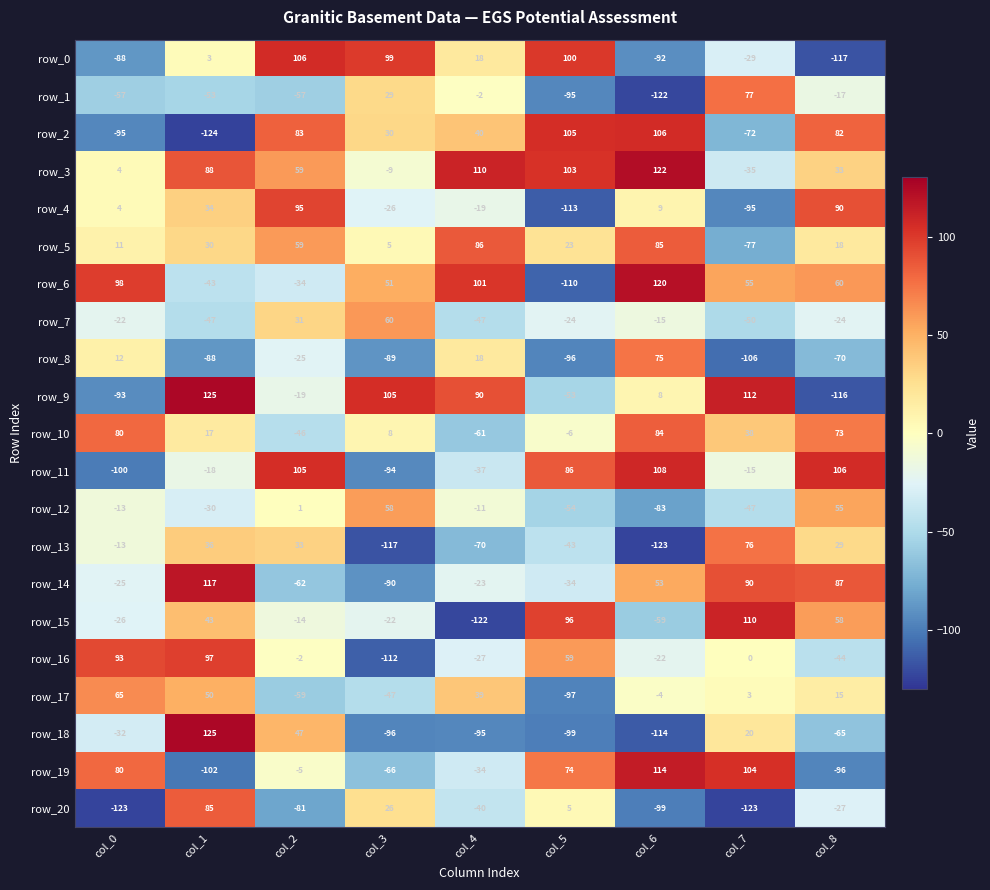

At col_3, list the series in order from largest to smallest.

row_9, row_0, row_7, row_12, row_6, row_2, row_1, row_20, row_10, row_5, row_3, row_15, row_4, row_17, row_19, row_8, row_14, row_11, row_18, row_16, row_13